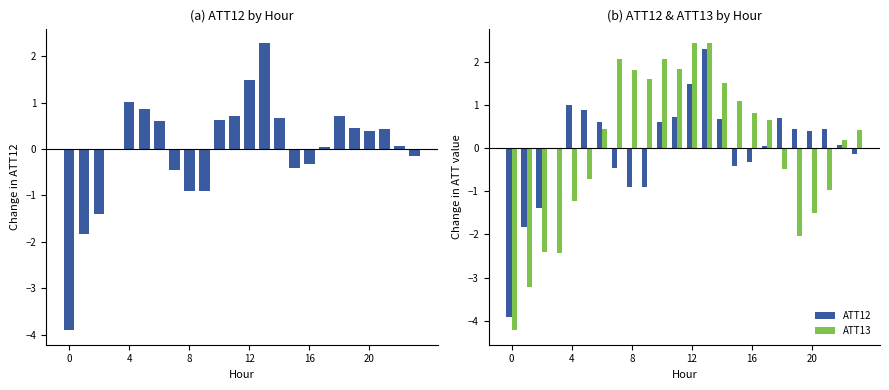

Which label corresponds to the largest value in the chart?

12